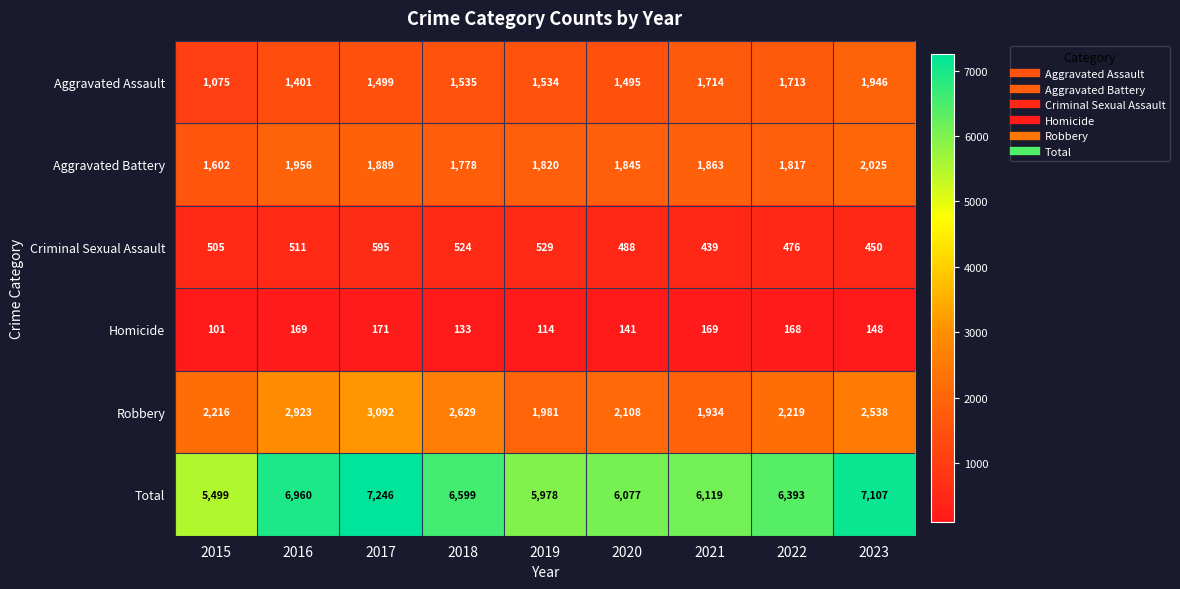

At which category is the sum across all series the highest?

2017